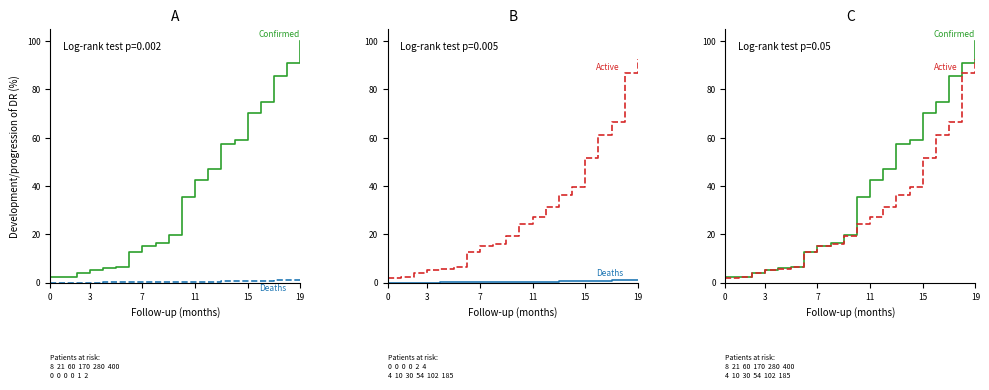

Where is Confirmed (high) nearest to the value 51?

12